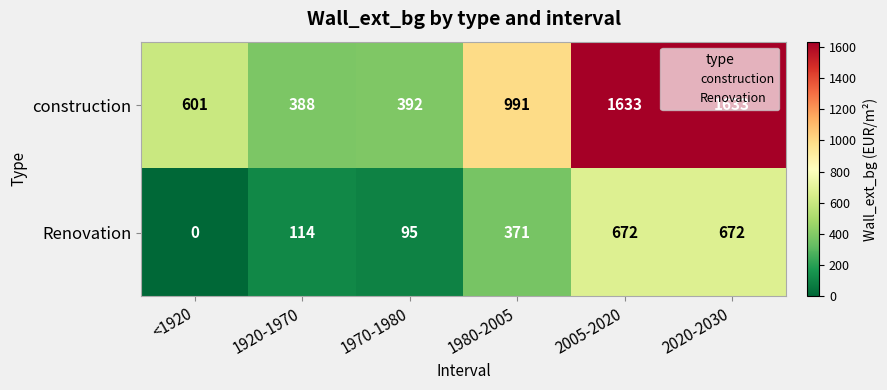

What is the sum of all Renovation values?

1924